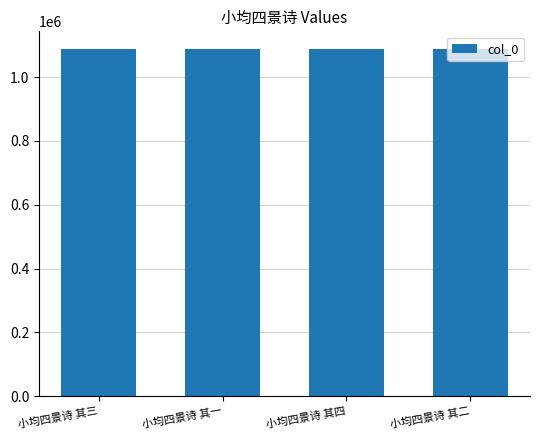

What is the change in value from 小均四景诗 其三 to 小均四景诗 其四?

+1